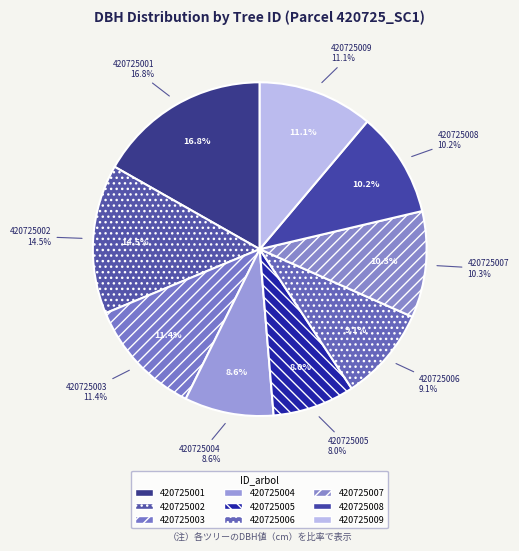

True or false: 420725006 accounts for 9% of the total.

True